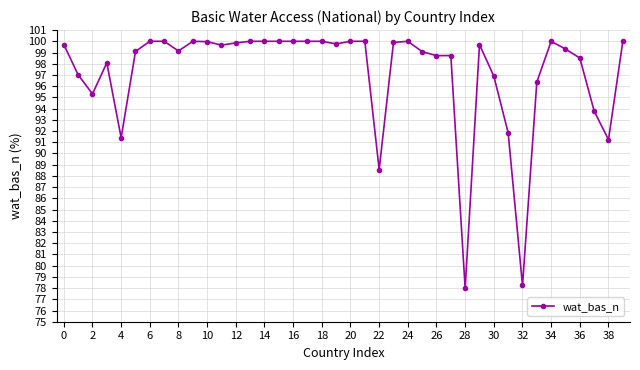

What is the average value?

97.2